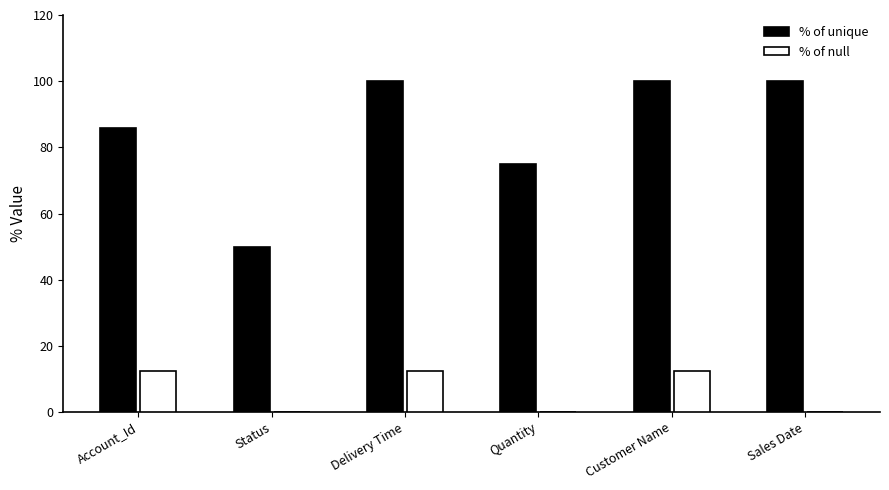

What is the maximum value for % of null?

12.5